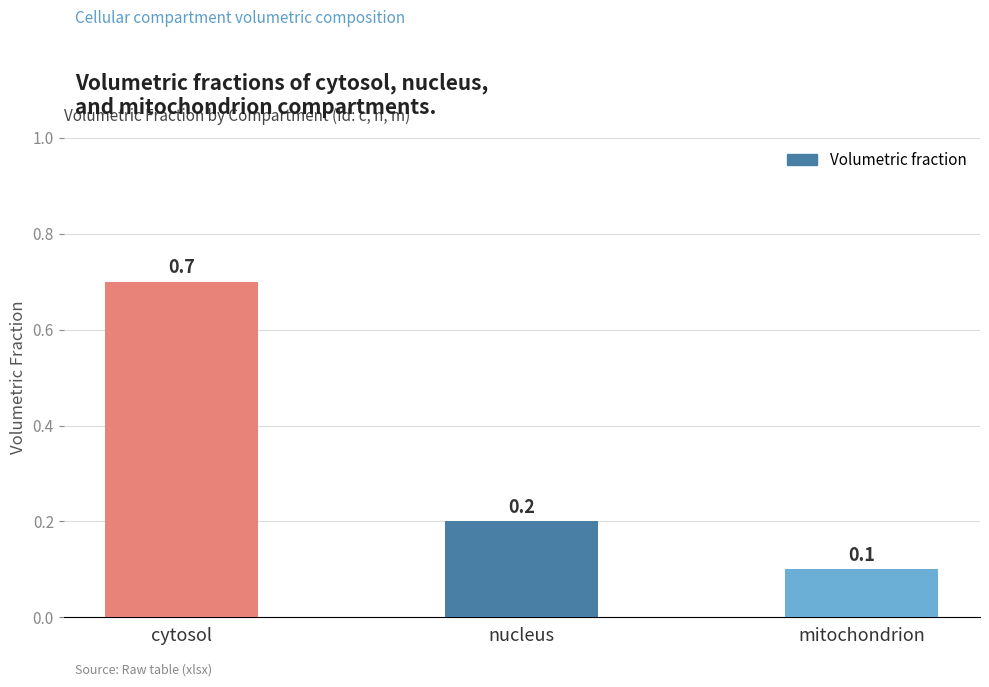

Rank the categories by value from highest to lowest.

cytosol, nucleus, mitochondrion